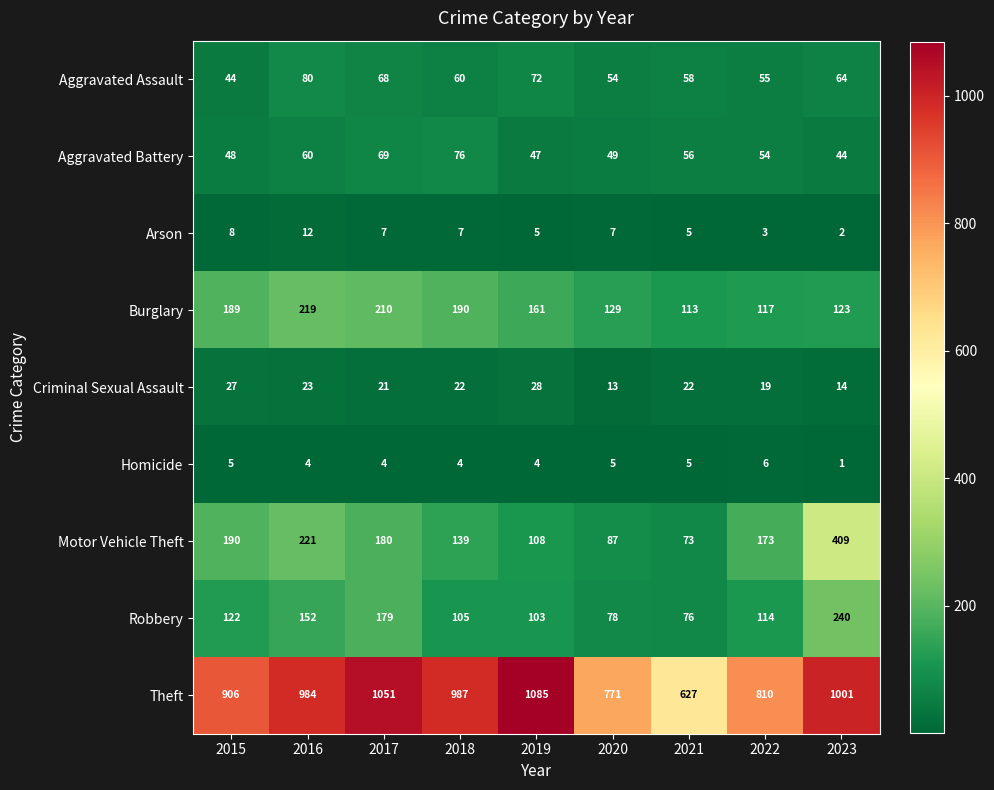

Is it true that Criminal Sexual Assault equals 13 at 2022?

False